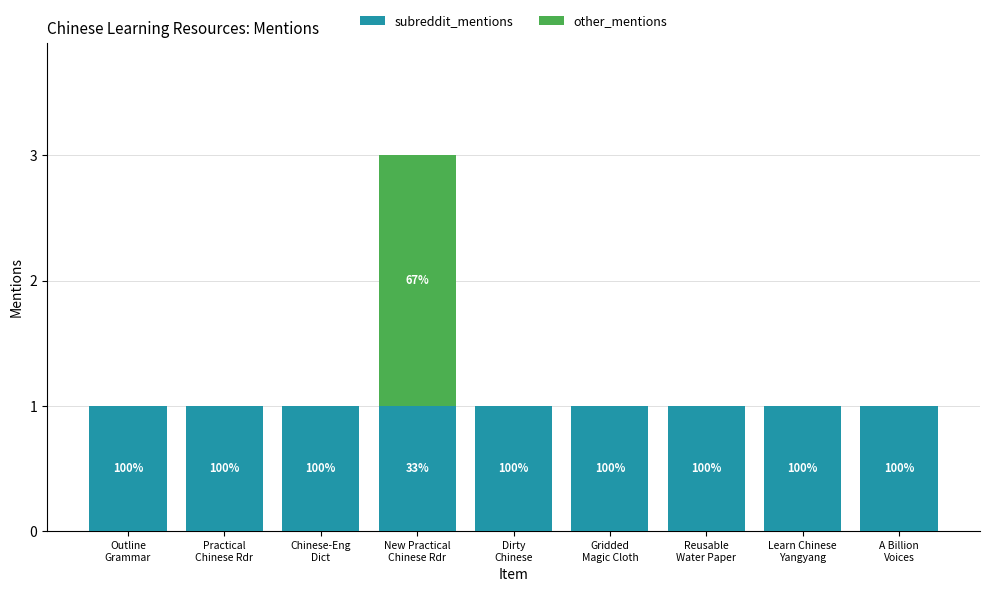

What are all the series names shown in the legend?

subreddit_mentions, other_mentions